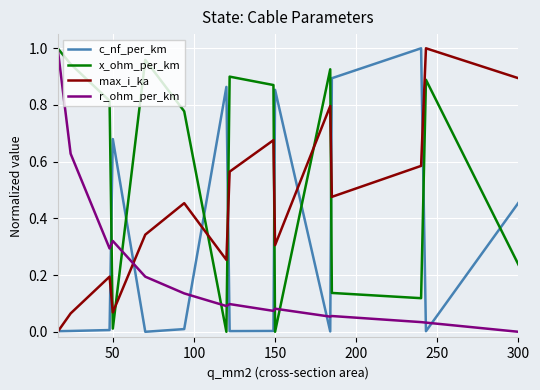

How many intersections are there between c_nf_per_km and x_ohm_per_km?

9